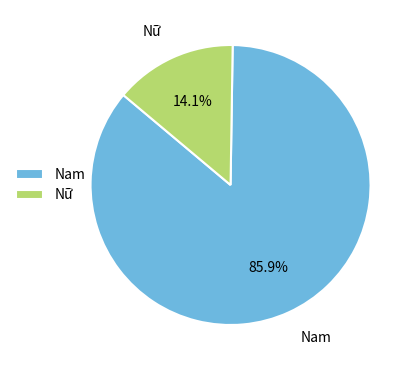

Is it true that Nữ is 3% of the pie?

False